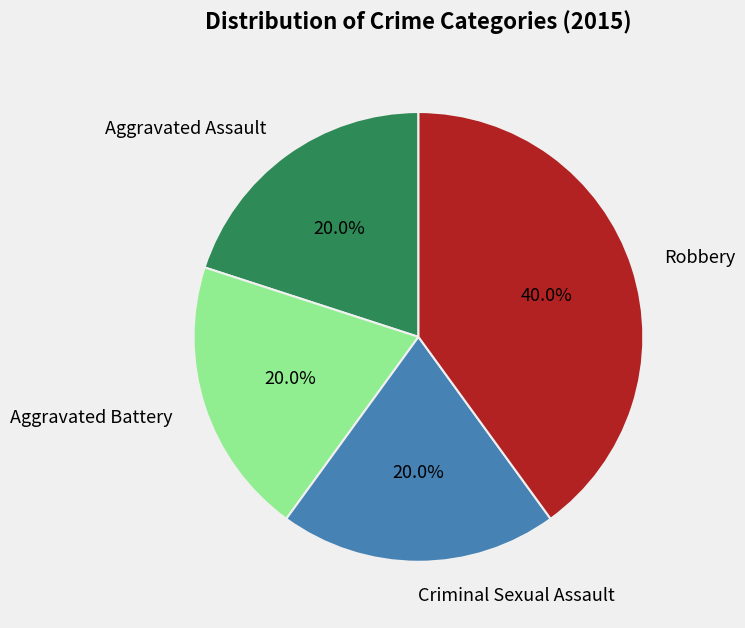

Count the number of slices in the pie.

4